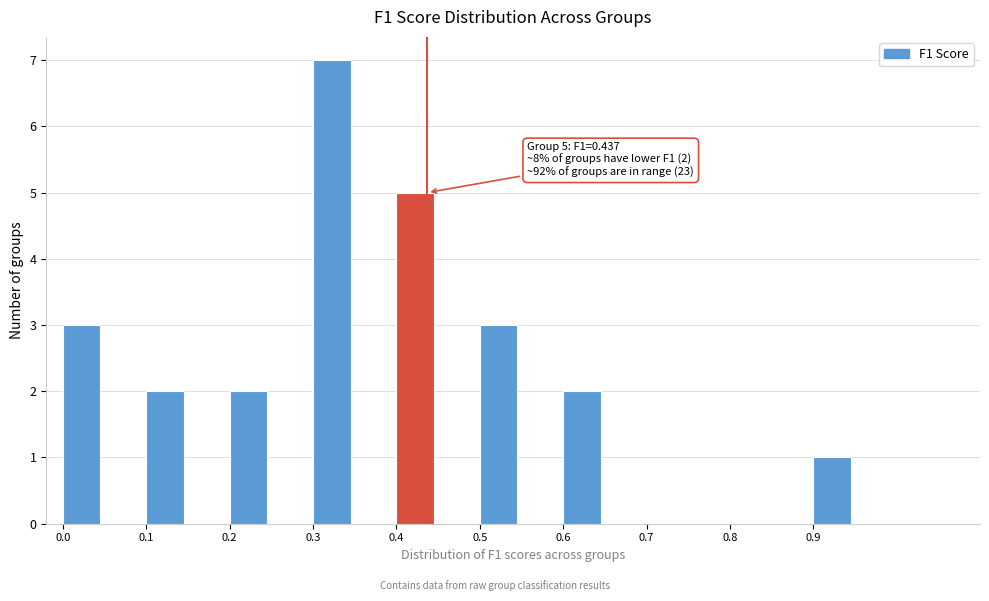

Over which range of the x-axis is the bar tallest?

0.3 to 0.4